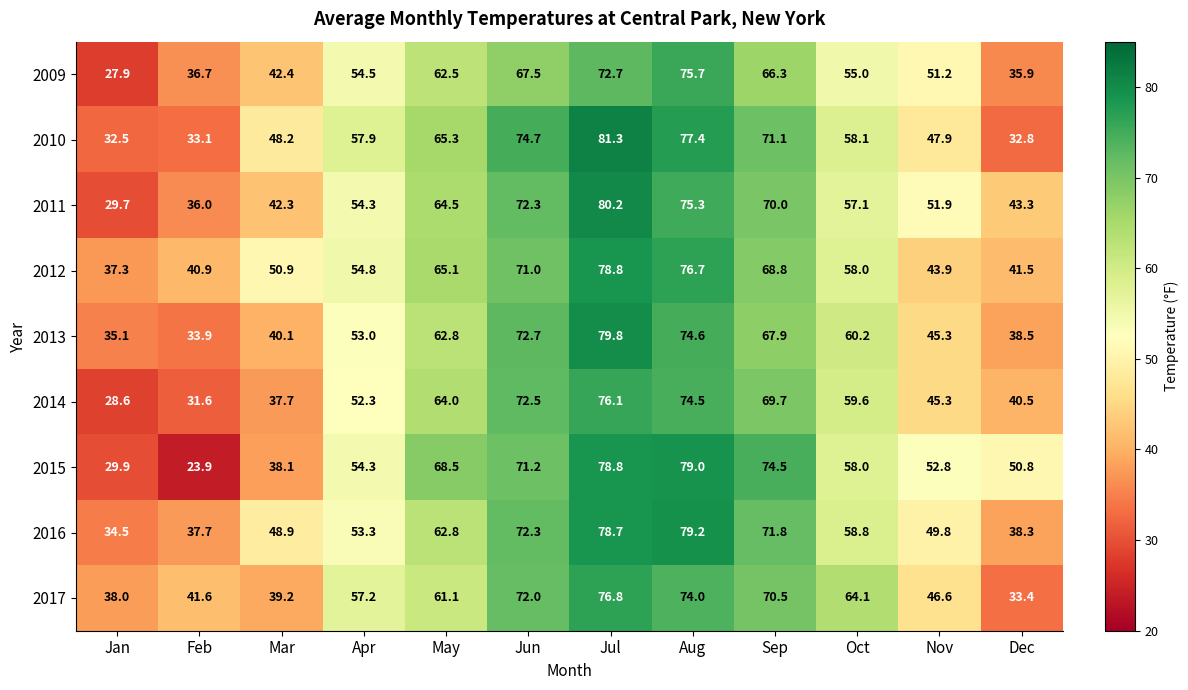

What is the average value of the 2014 series?

54.4